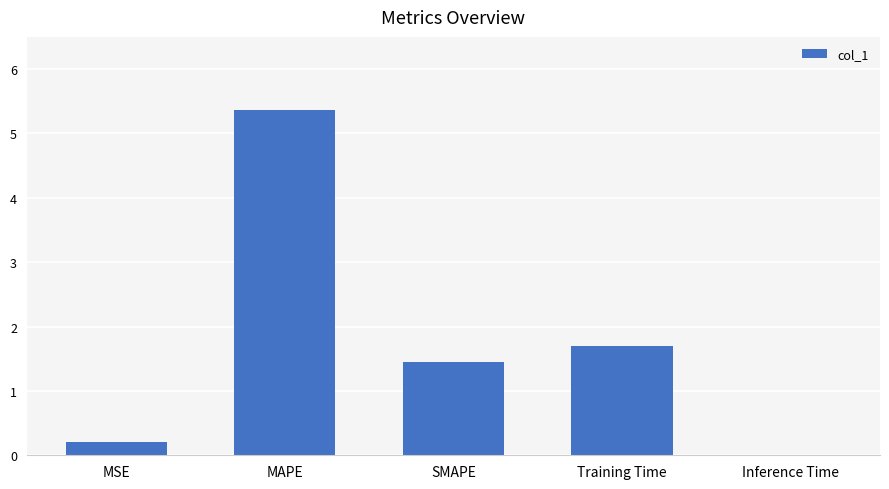

Where does the data first go above 1?

MAPE